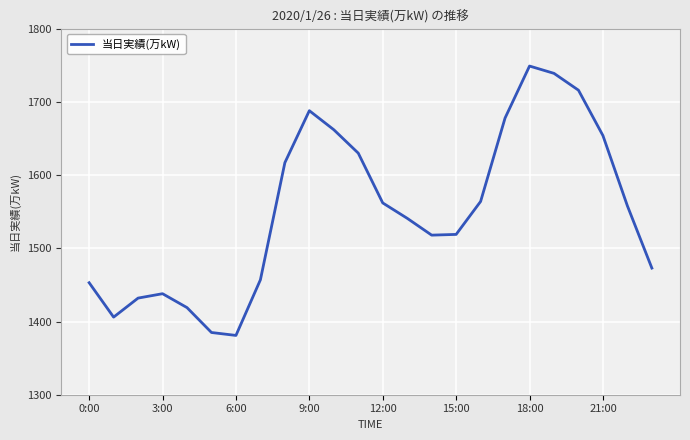

What is the greatest value displayed?

1749